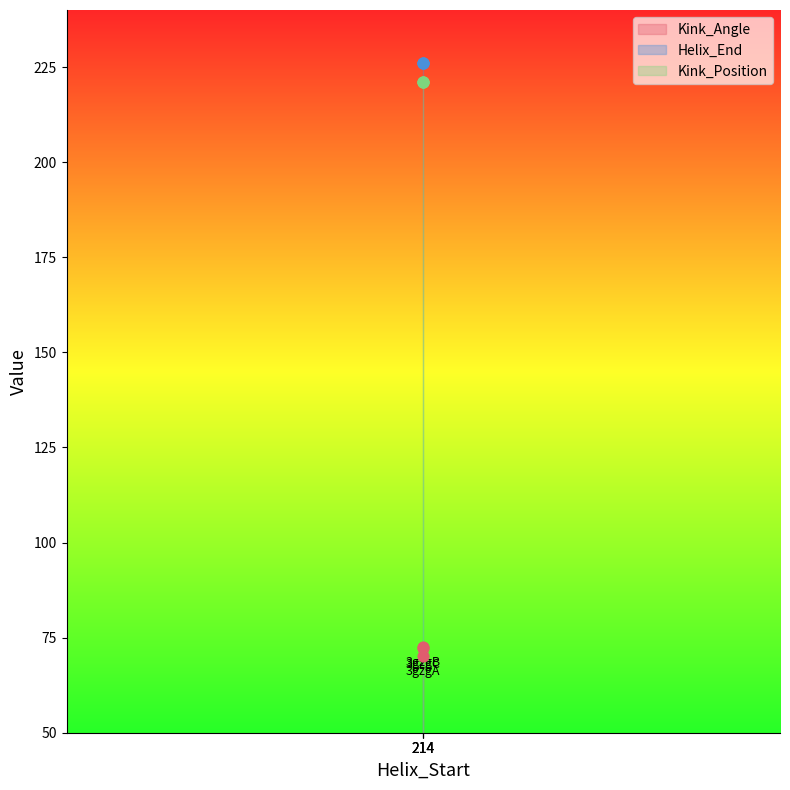

Which series contains the highest Y value?

Helix_End